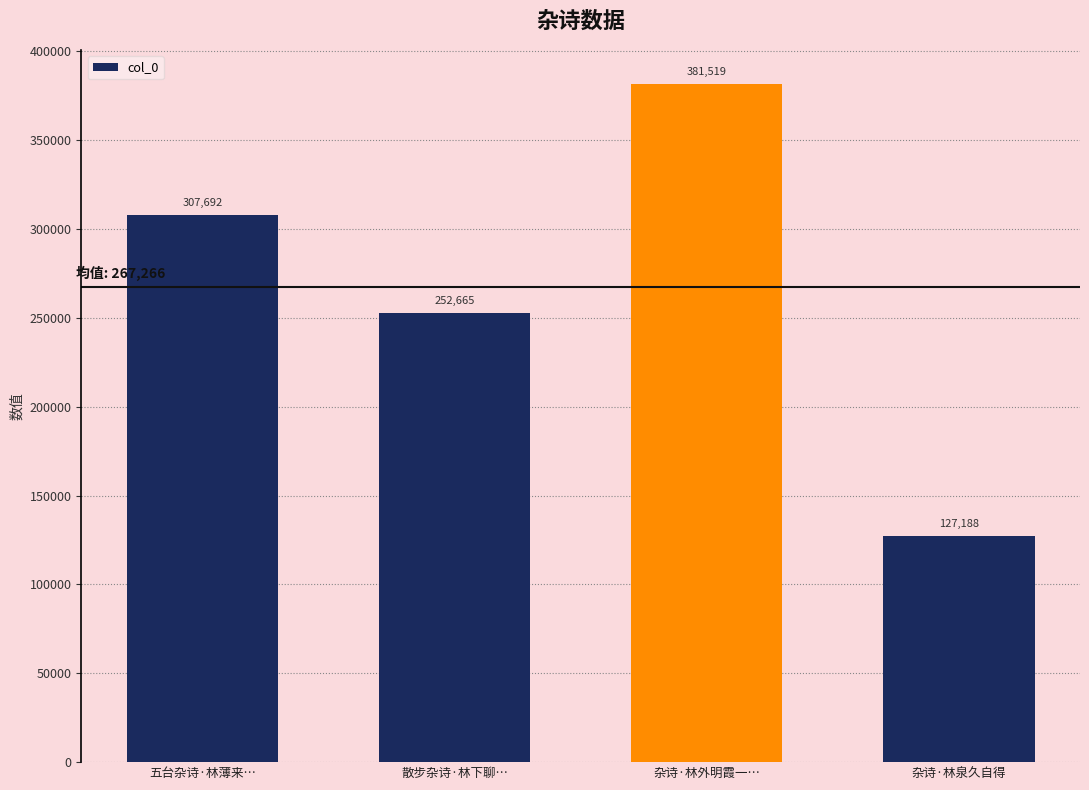

What is the change in value from 五台杂诗·林薄来… to 杂诗·林外明霞一…?

+73827